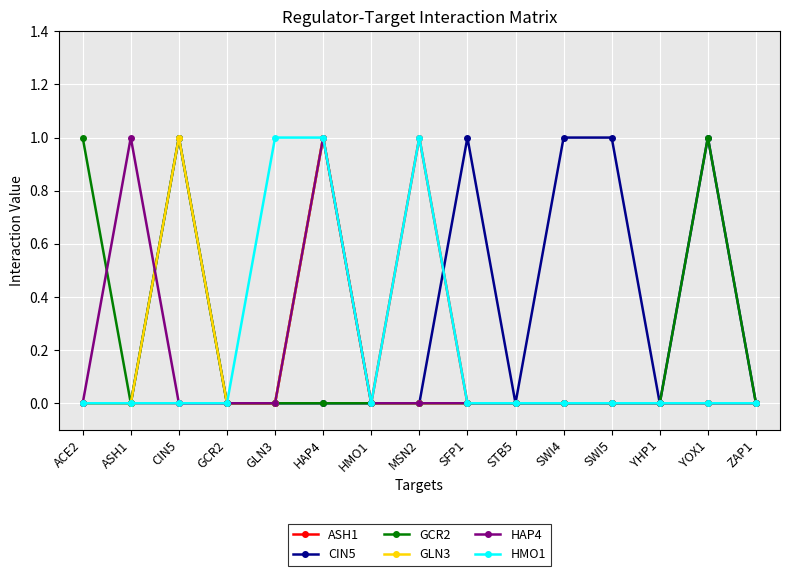

Count the number of data series in this chart.

6